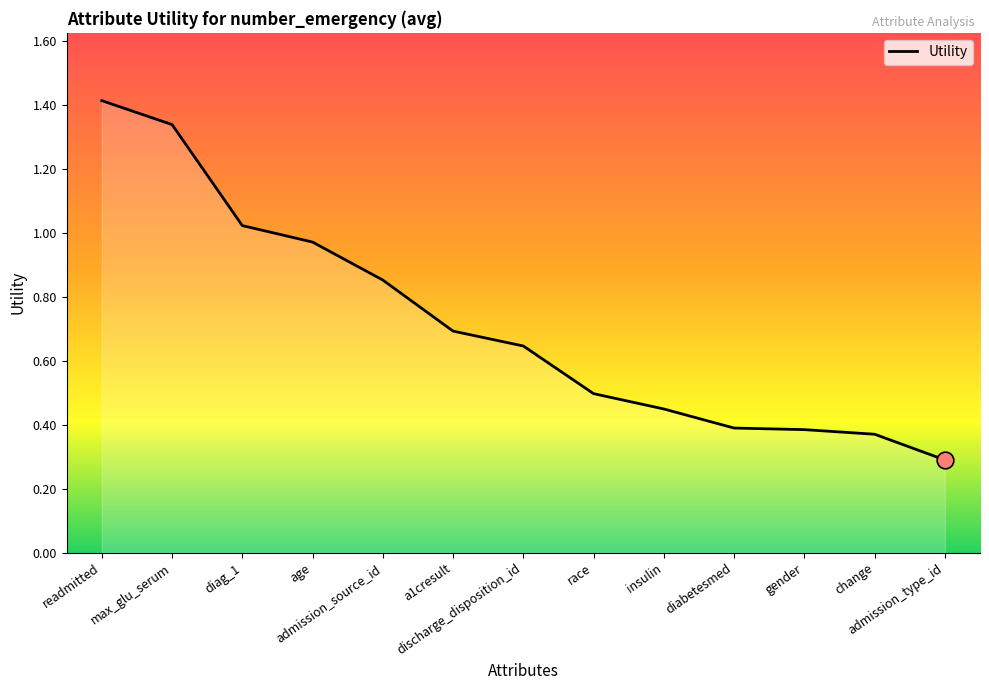

What is the smallest value displayed?

0.3